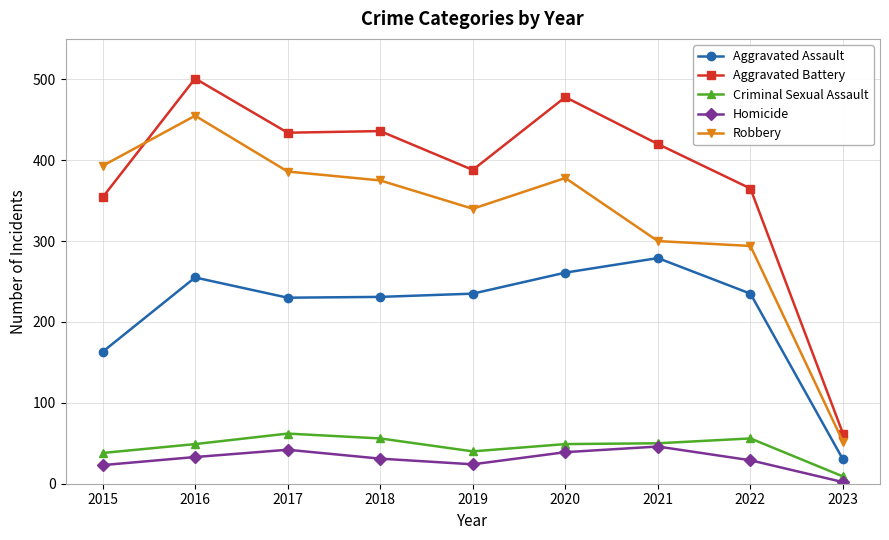

Count the number of categories in the chart.

9